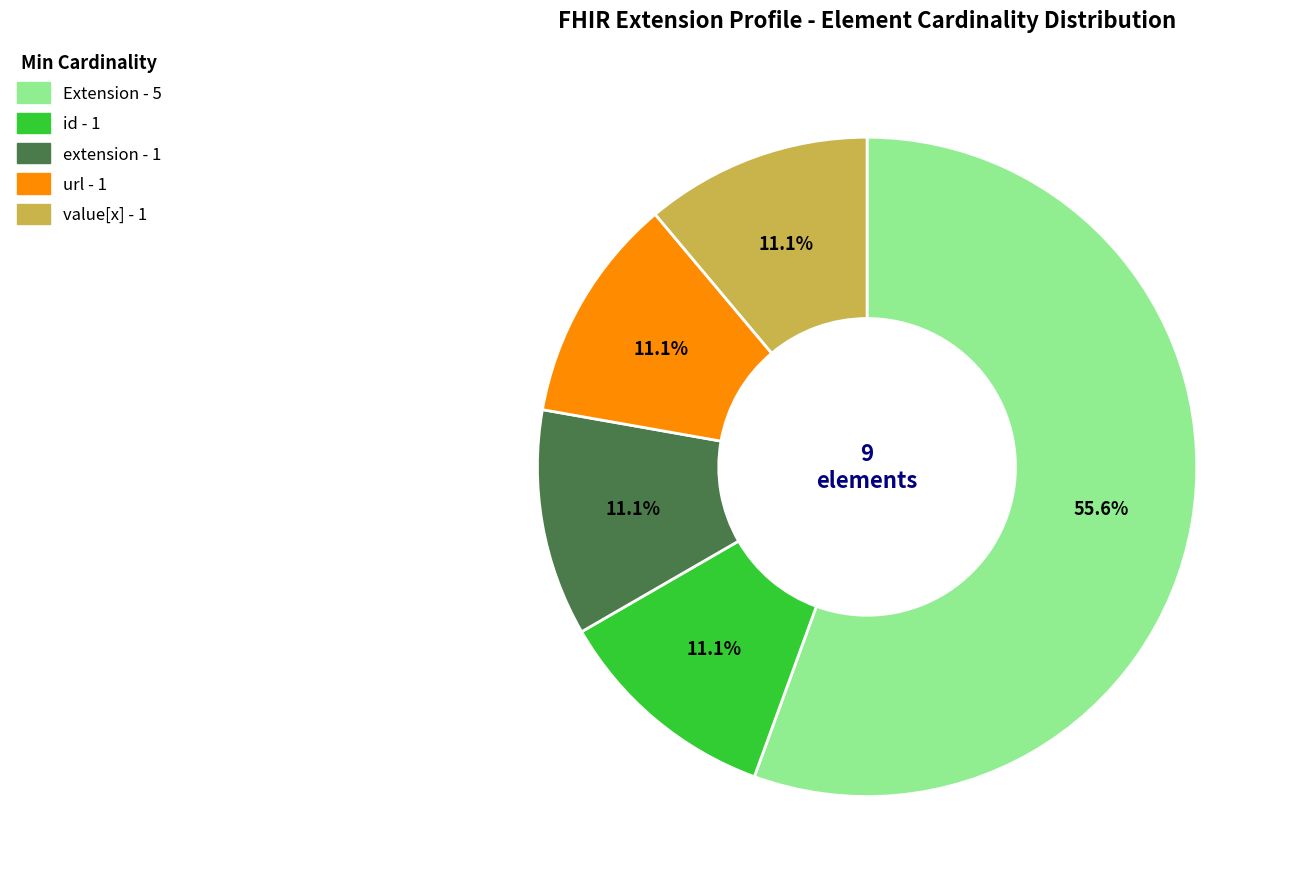

Is there a majority slice in this chart?

Yes